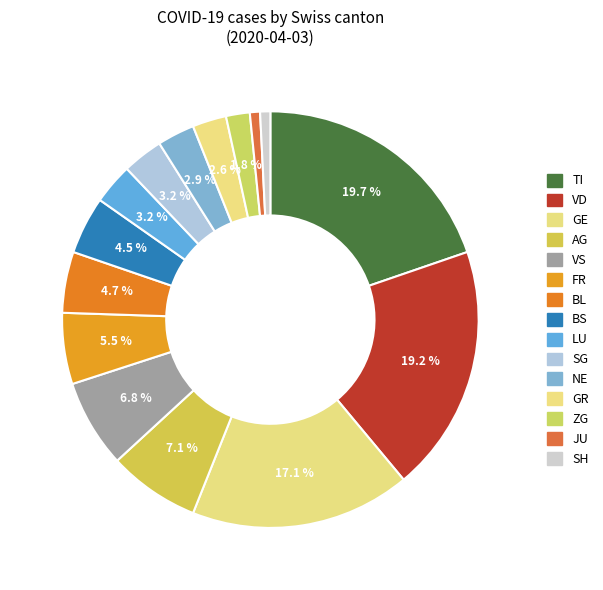

Is it true that FR is 1% of the pie?

False